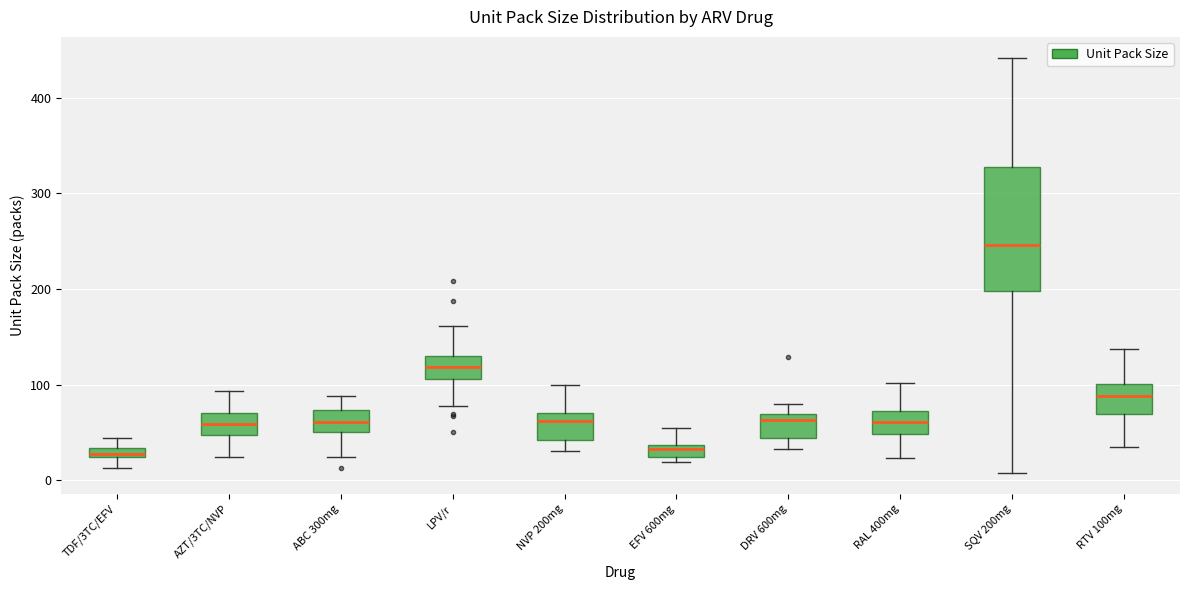

Where is the upper edge of the box for ABC 300mg on the y-axis? The values are not printed on the chart, so give them approximately, as read against the axis.

70